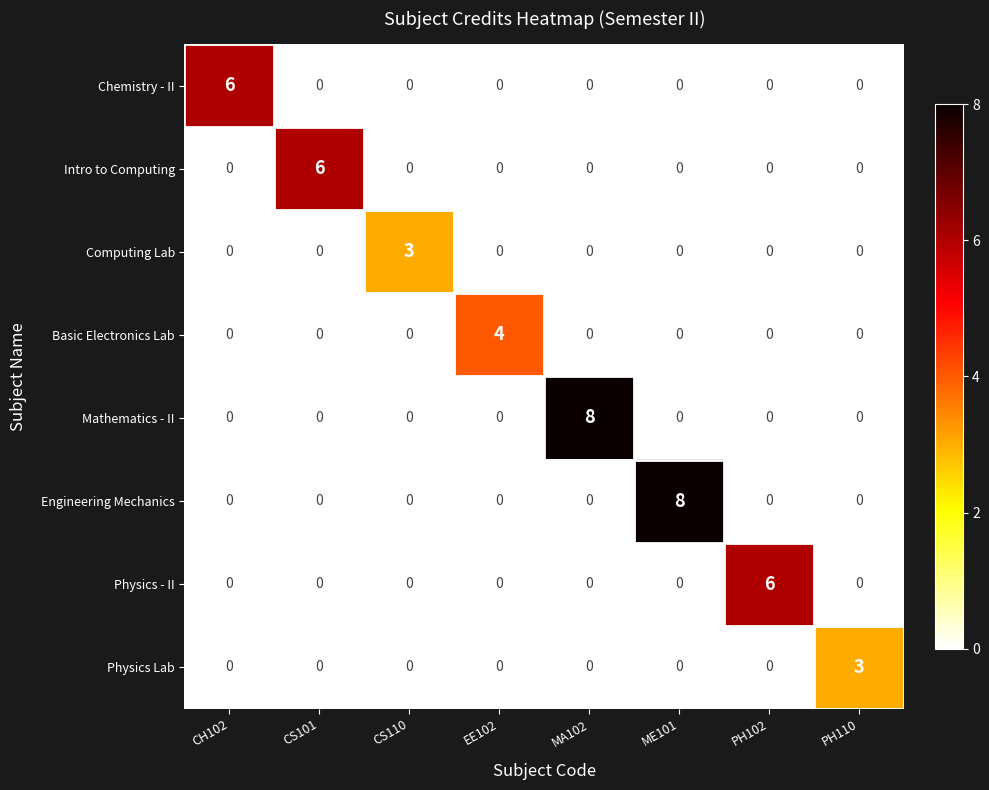

What is the maximum value for Physics - II?

6